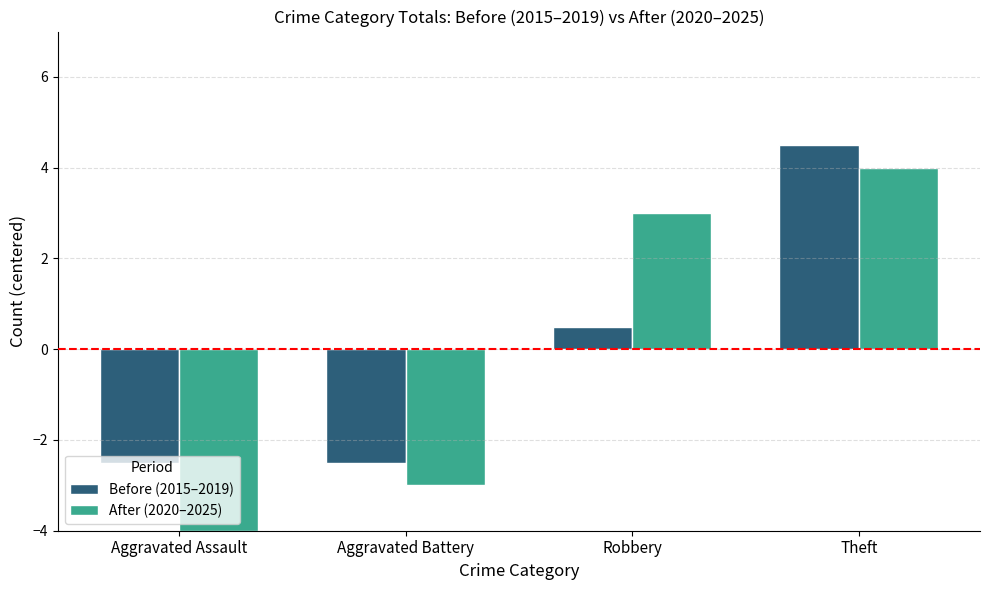

How many values in After (2020–2025) are above zero?

2